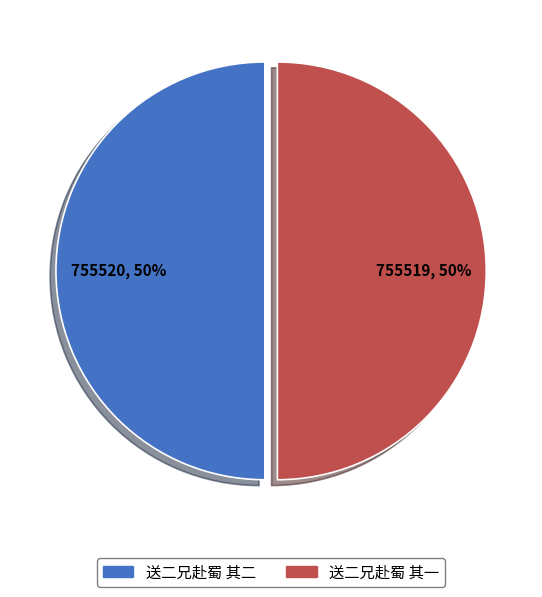

Is it true that 送二兄赴蜀 其一 is 50% of the pie?

True